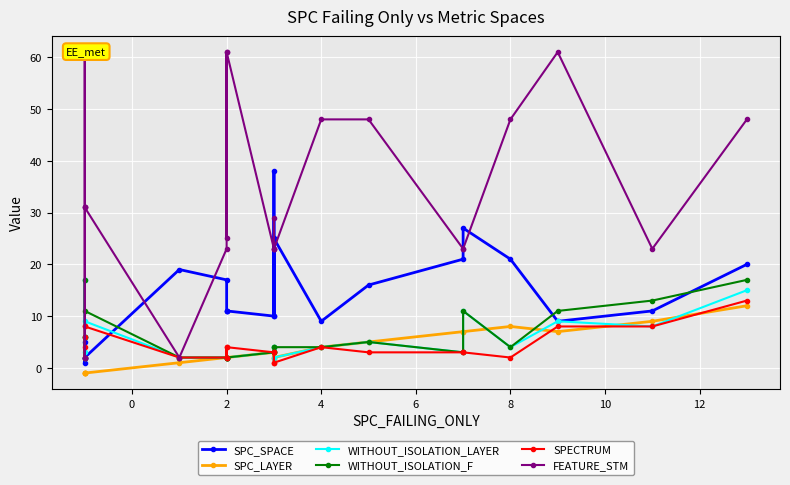

True or false: FEATURE_STM has more than 2 interior local peaks.

True